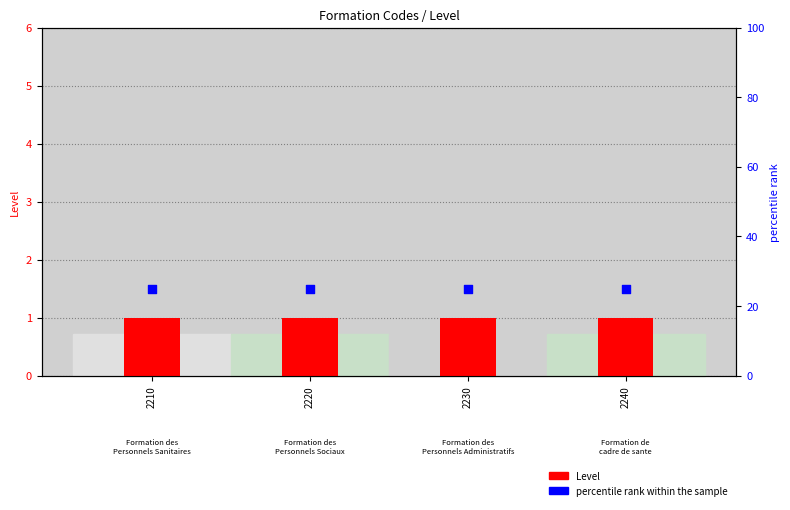

What is the total value across all series at 2210?

26